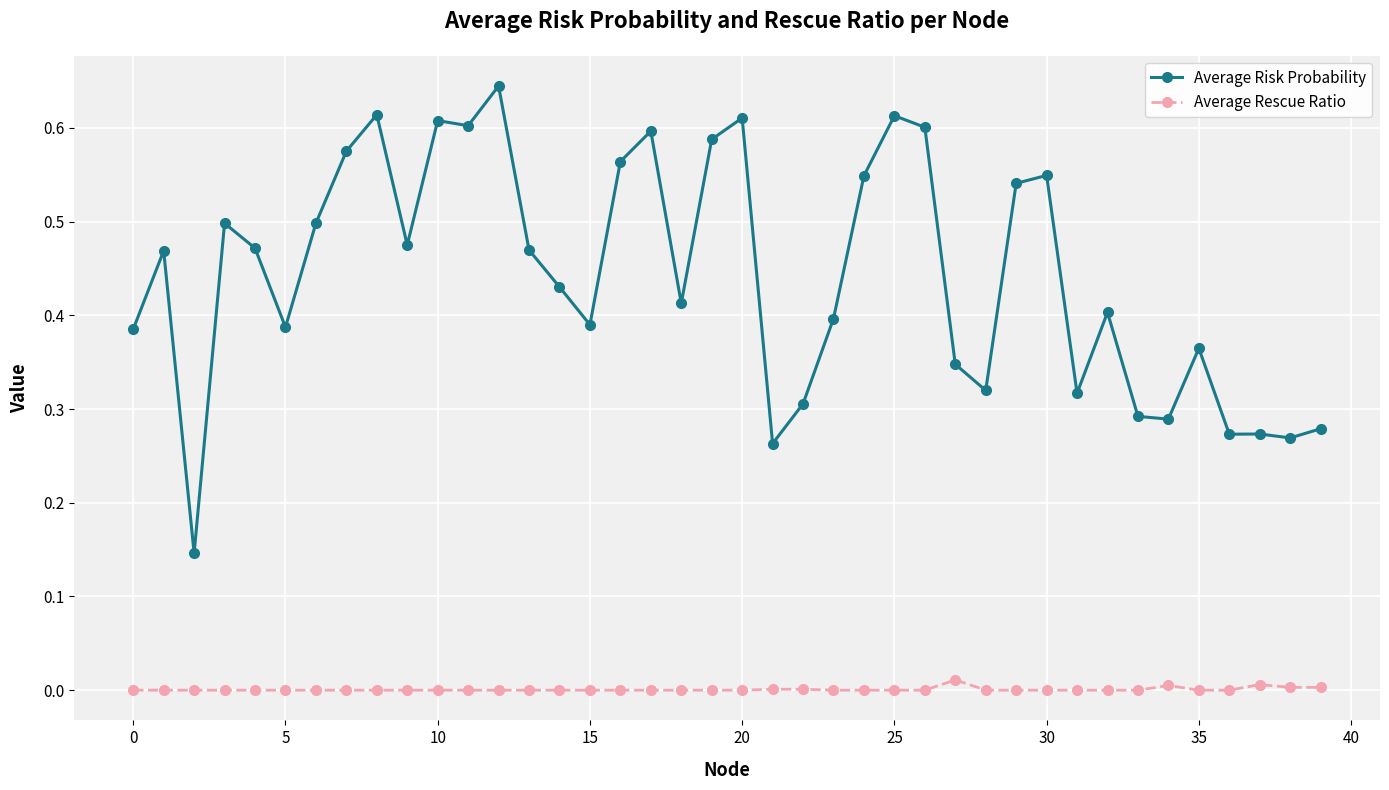

Which series has the largest range (max minus min)?

Average Risk Probability